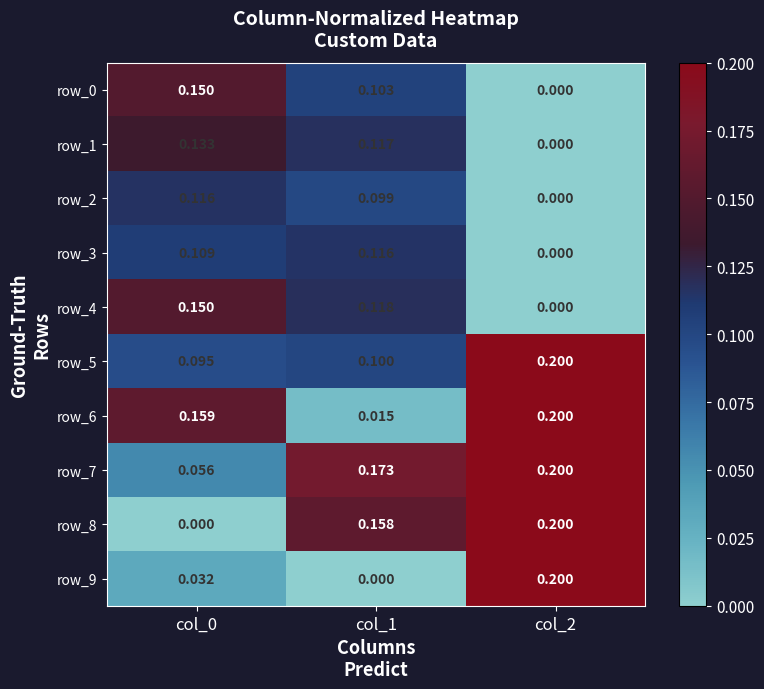

Which category has the highest value in the row_5 series?

col_2